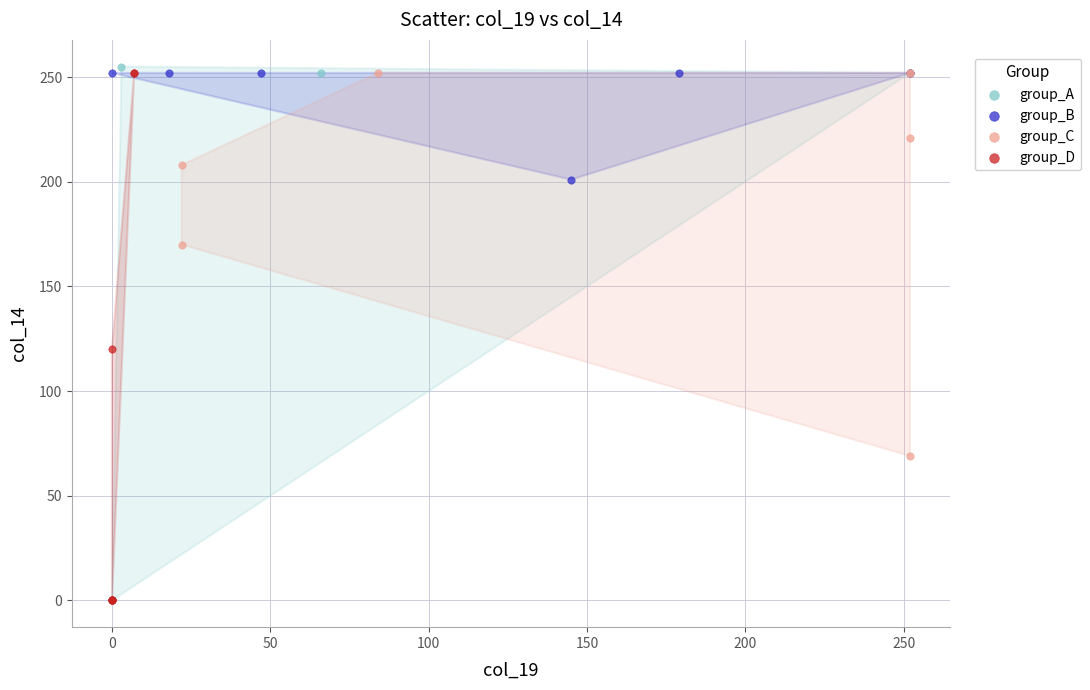

What are all the series names shown in the legend?

group_A, group_B, group_C, group_D